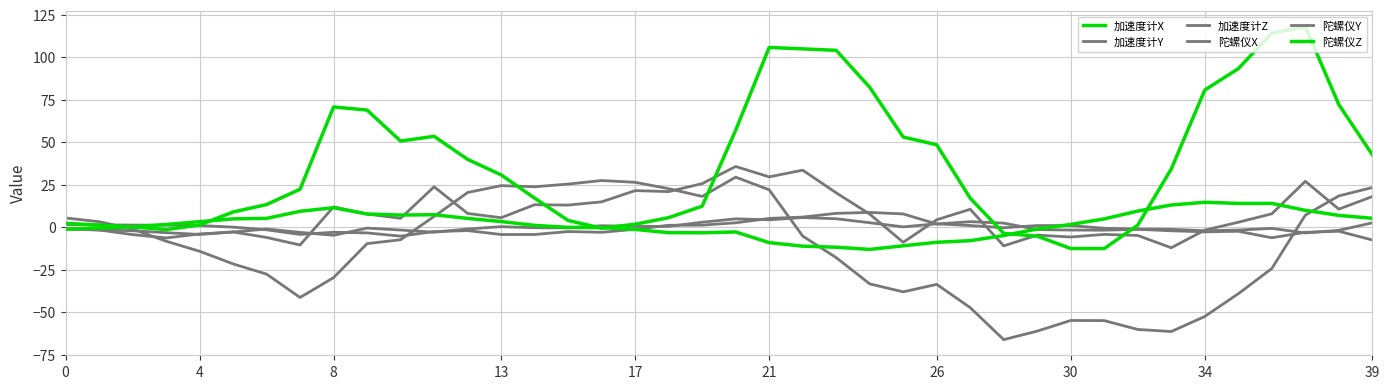

What is the minimum value for 加速度计X?

-12.5